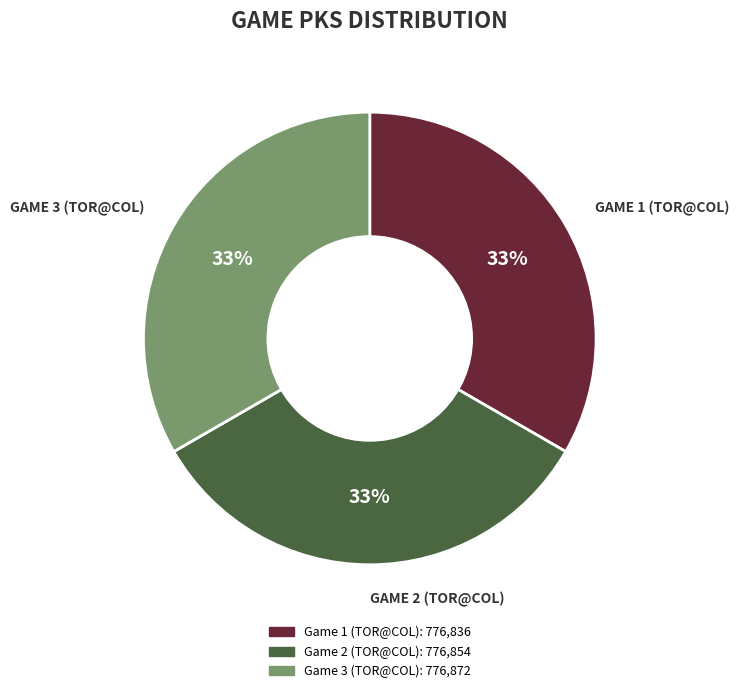

True or false: Game 3 (TOR@COL) accounts for 27% of the total.

False